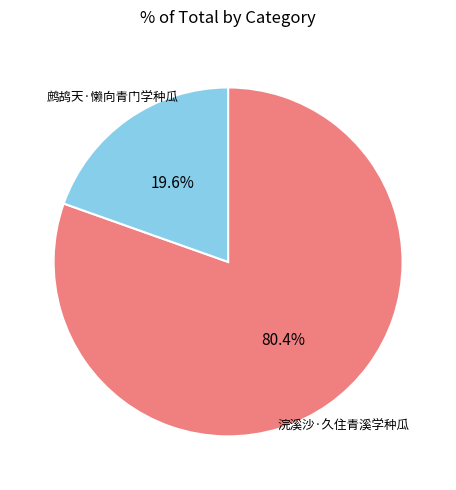

Do 鹧鸪天·懒向青门学种瓜 and 浣溪沙·久住青溪学种瓜 together represent more than half of the pie?

Yes